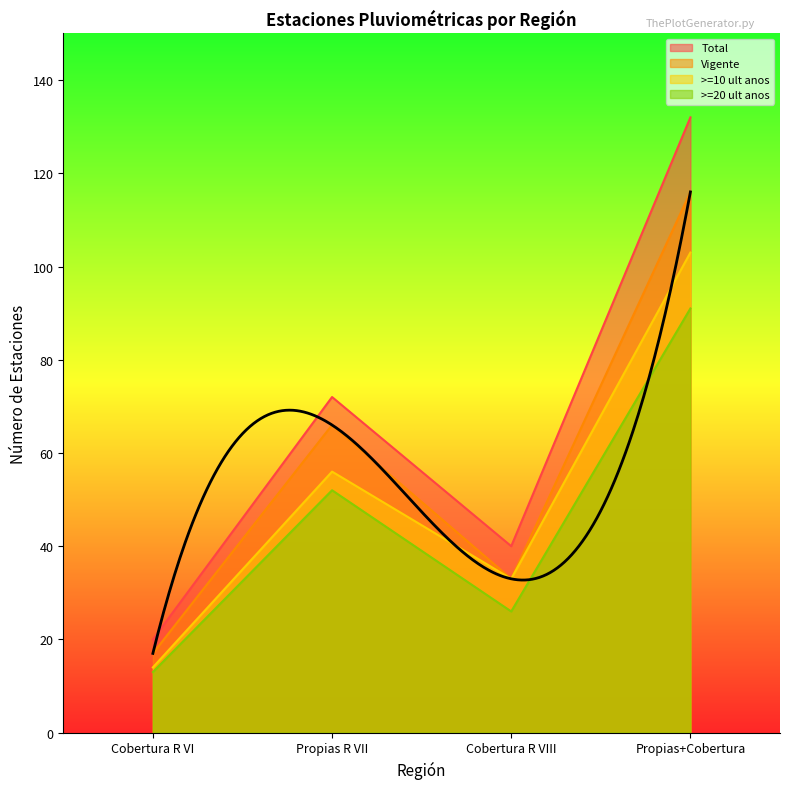

Where is the first local minimum for Total?

Cobertura R VIII